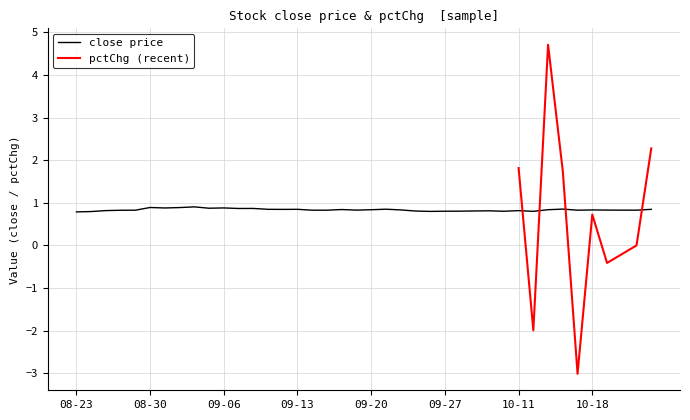

True or false: there are more than 1 points higher than both neighbors.

True